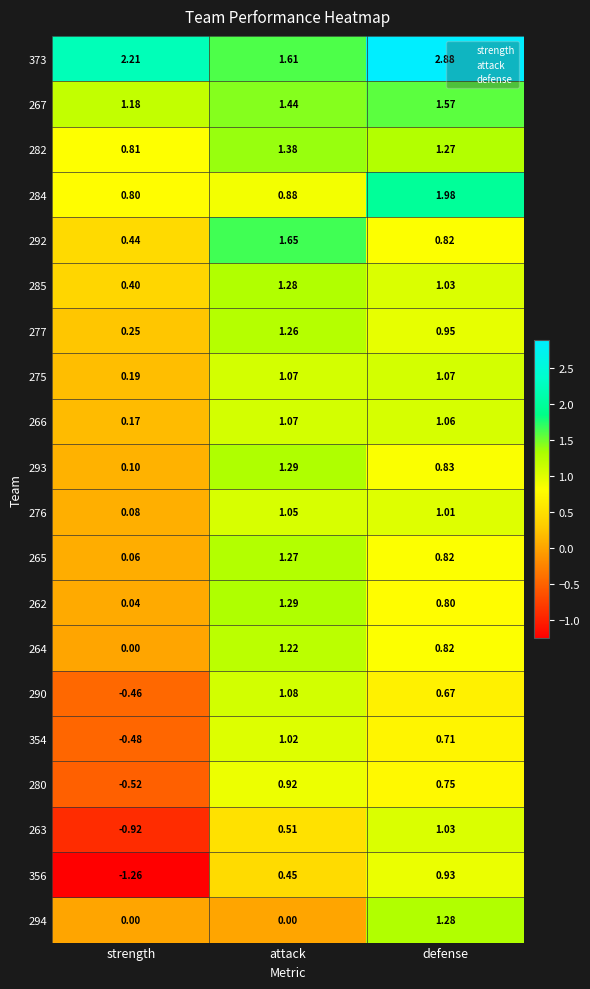

Which series has the largest total across all categories?

373